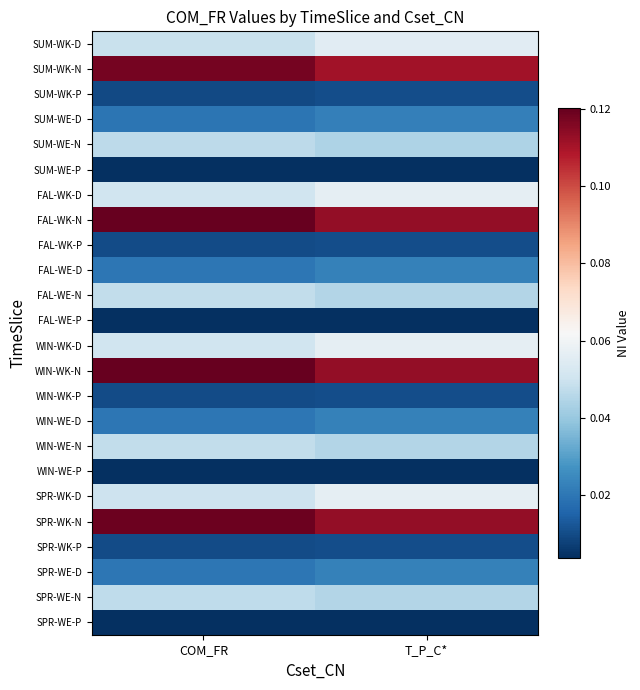

List the series in order of their peak value, highest first.

FAL-WK-N, WIN-WK-N, SPR-WK-N, SUM-WK-N, FAL-WK-D, WIN-WK-D, SPR-WK-D, SUM-WK-D, FAL-WE-N, WIN-WE-N, SPR-WE-N, SUM-WE-N, FAL-WE-D, WIN-WE-D, SPR-WE-D, SUM-WE-D, FAL-WK-P, WIN-WK-P, SPR-WK-P, SUM-WK-P, FAL-WE-P, WIN-WE-P, SPR-WE-P, SUM-WE-P